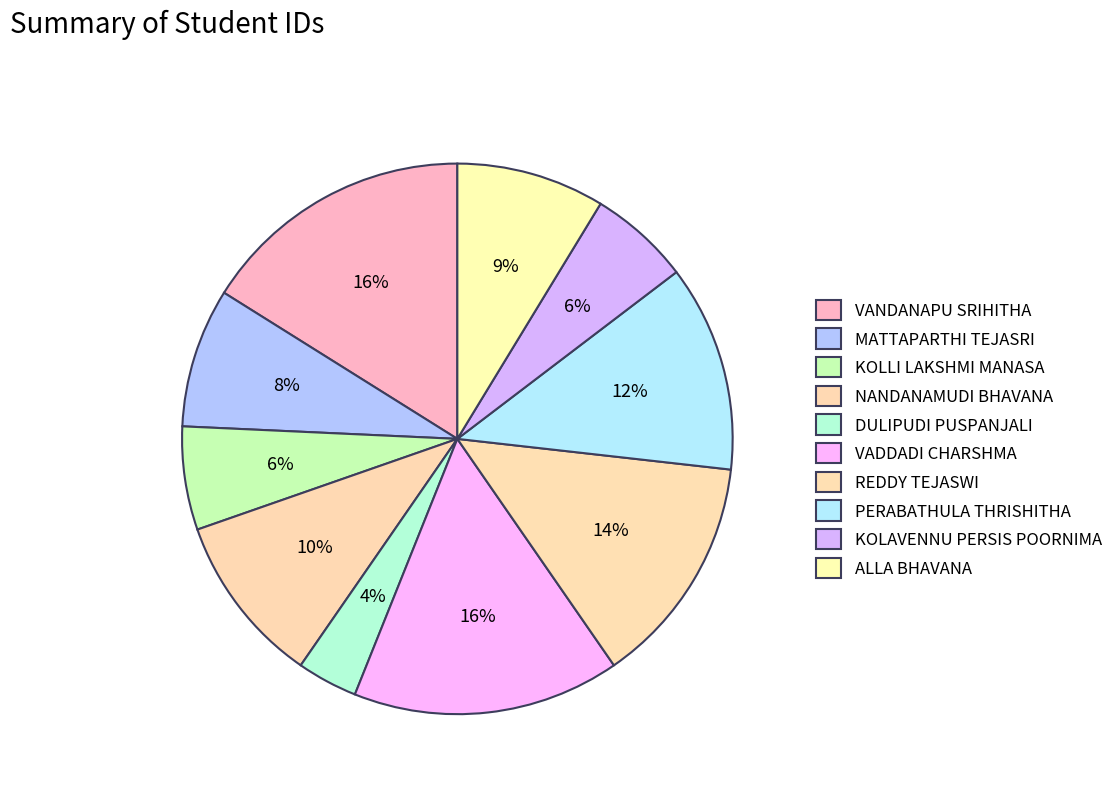

Rank the categories by value from highest to lowest.

VANDANAPU SRIHITHA, VADDADI CHARSHMA, REDDY TEJASWI, PERABATHULA THRISHITHA, NANDANAMUDI BHAVANA, ALLA BHAVANA, MATTAPARTHI TEJASRI, KOLLI LAKSHMI MANASA, KOLAVENNU PERSIS POORNIMA, DULIPUDI PUSPANJALI